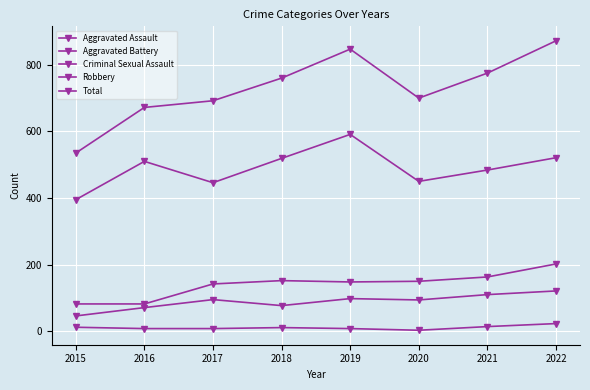

Reading right to left, list all the values displayed in this chart.

Aggravated Assault: 2022=121	2021=110	2020=94	2019=98	2018=77	2017=95	2016=71	2015=46
Aggravated Battery: 2022=202	2021=163	2020=150	2019=148	2018=152	2017=142	2016=82	2015=82
Criminal Sexual Assault: 2022=23	2021=14	2020=3	2019=8	2018=11	2017=8	2016=8	2015=12
Robbery: 2022=521	2021=484	2020=450	2019=591	2018=519	2017=446	2016=510	2015=395
Total: 2022=872	2021=775	2020=700	2019=847	2018=760	2017=692	2016=672	2015=535